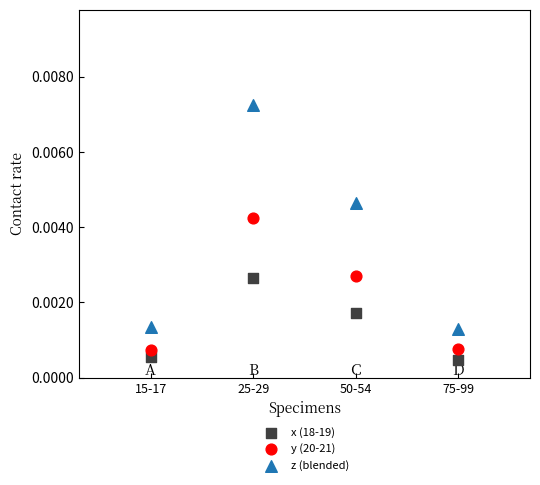

Which series reaches the maximum Y coordinate?

z (blended)